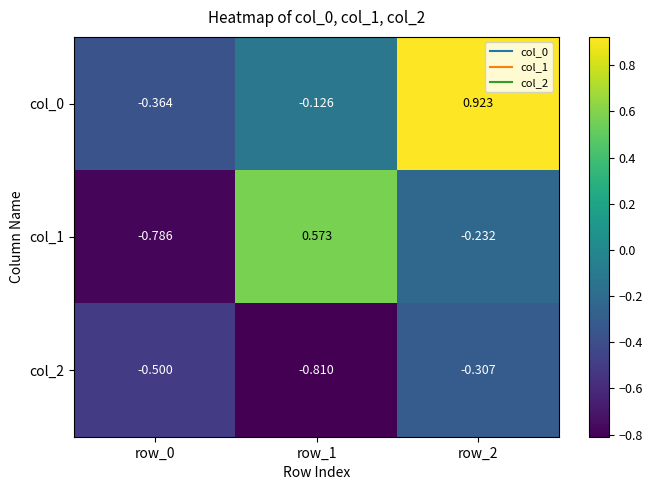

Is the value of col_1 at row_1 greater than the value of col_2 at row_1?

Yes